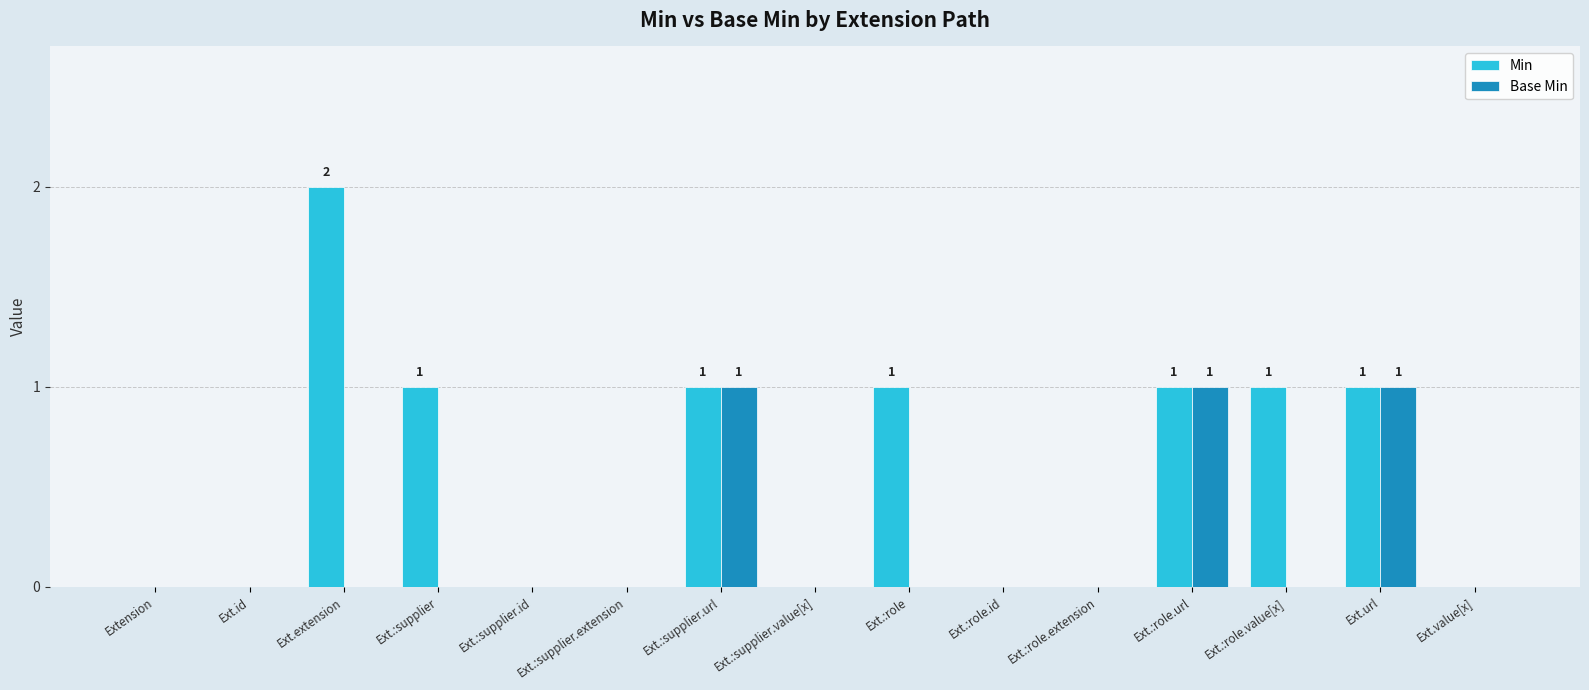

At which label does Min reach its peak?

Ext.extension